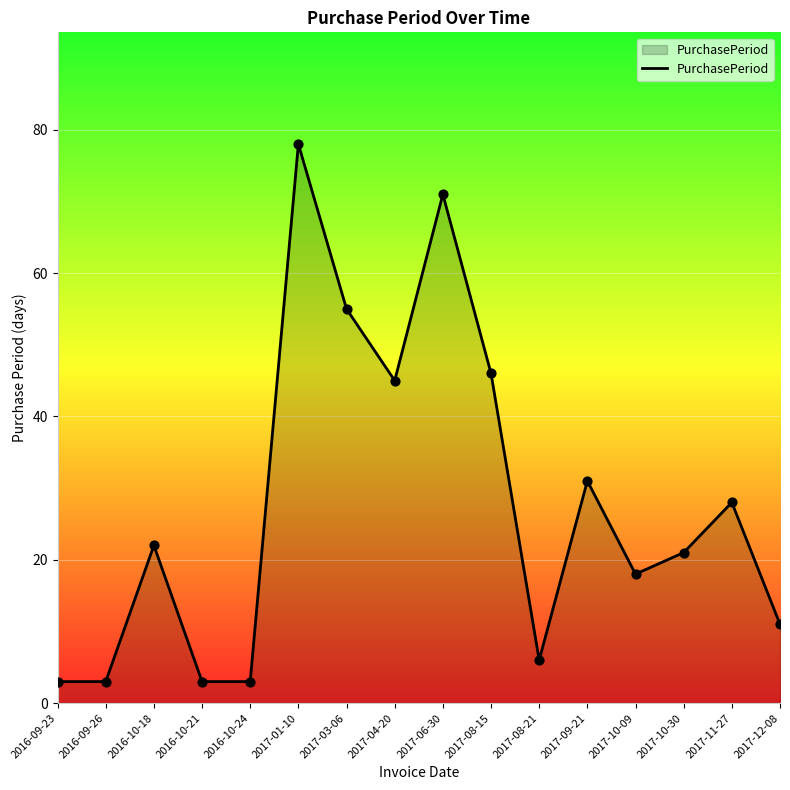

What is the ratio of the value at 2017-09-21 to the value at 2017-01-10?

0.4